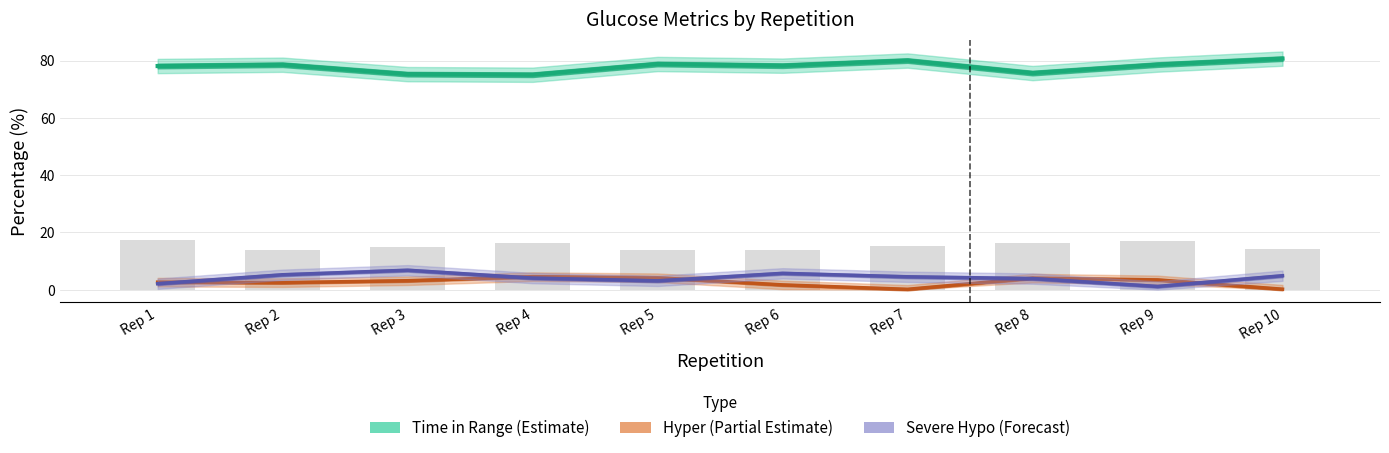

Reading left to right, list all the values displayed in this chart.

Time in Range (Estimate): Rep 1=78.1	Rep 2=78.5	Rep 3=75.2	Rep 4=75.0	Rep 5=78.8	Rep 6=78.2	Rep 7=80.0	Rep 8=75.6	Rep 9=78.6	Rep 10=80.7
Hyper (Partial Estimate): Rep 1=2.6	Rep 2=2.5	Rep 3=3.1	Rep 4=4.5	Rep 5=4.2	Rep 6=1.7	Rep 7=0.1	Rep 8=4.0	Rep 9=3.4	Rep 10=0.2
Severe Hypo (Forecast): Rep 1=2.1	Rep 2=5.2	Rep 3=6.8	Rep 4=4.0	Rep 5=3.1	Rep 6=5.7	Rep 7=4.5	Rep 8=3.9	Rep 9=1.1	Rep 10=4.9